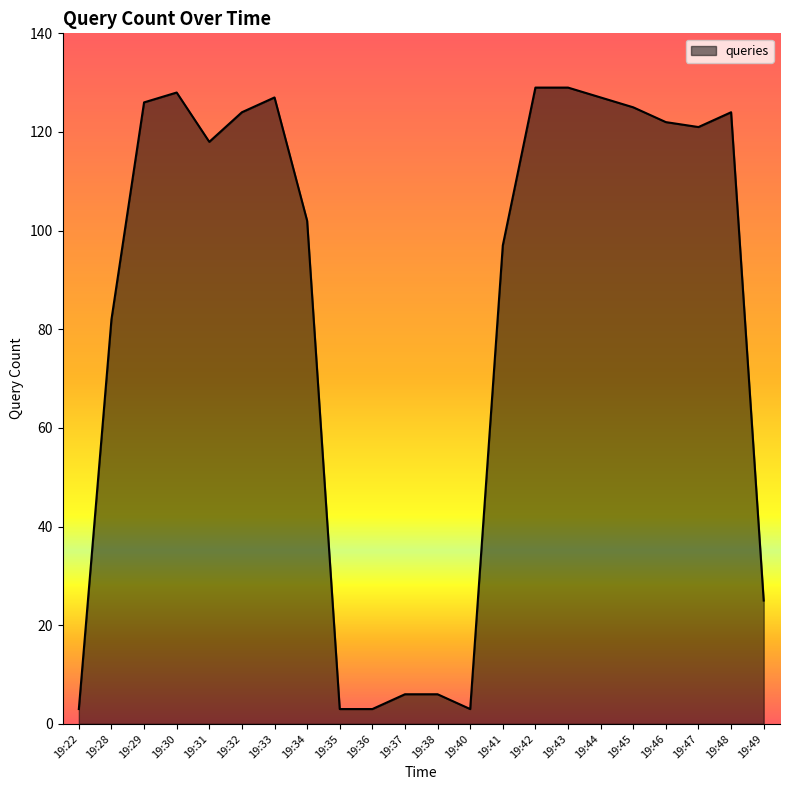

What is the change in value from 19:28 to 19:47?

+39